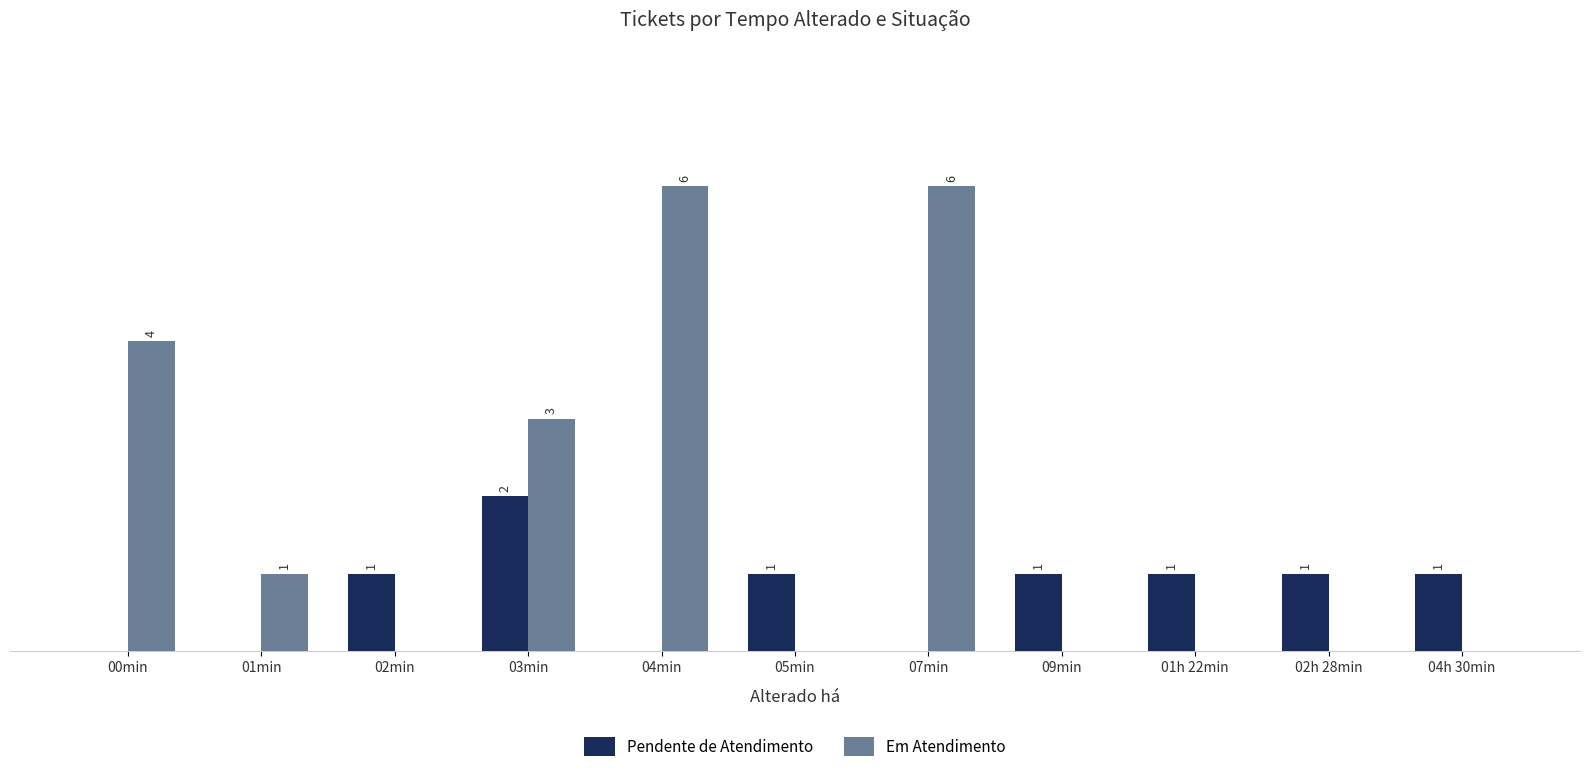

Which series has the largest total across all categories?

Em Atendimento